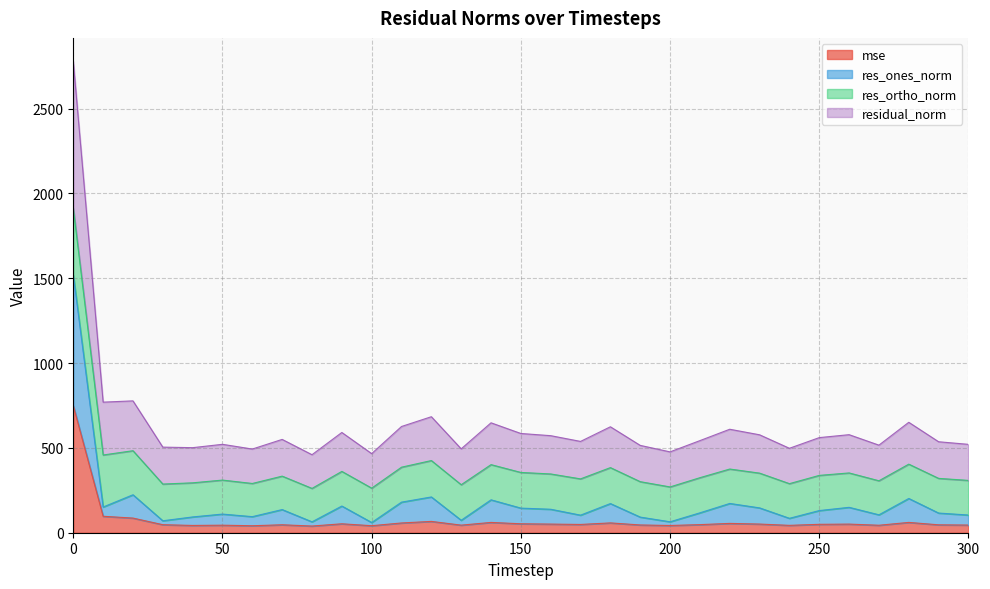

At which label is mse closest to 394?

10